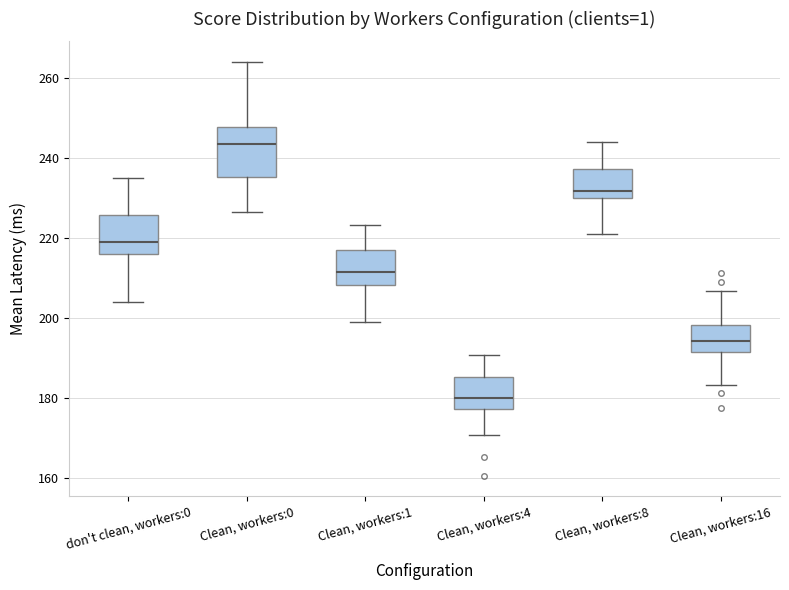

Where is the upper edge of the box for Clean, workers:8 on the y-axis? The values are not printed on the chart, so give them approximately, as read against the axis.

238